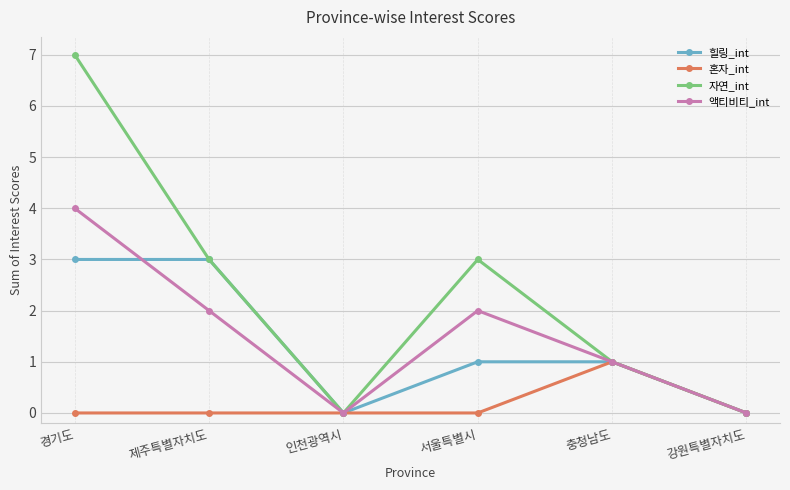

At which category is the sum across all series the highest?

경기도